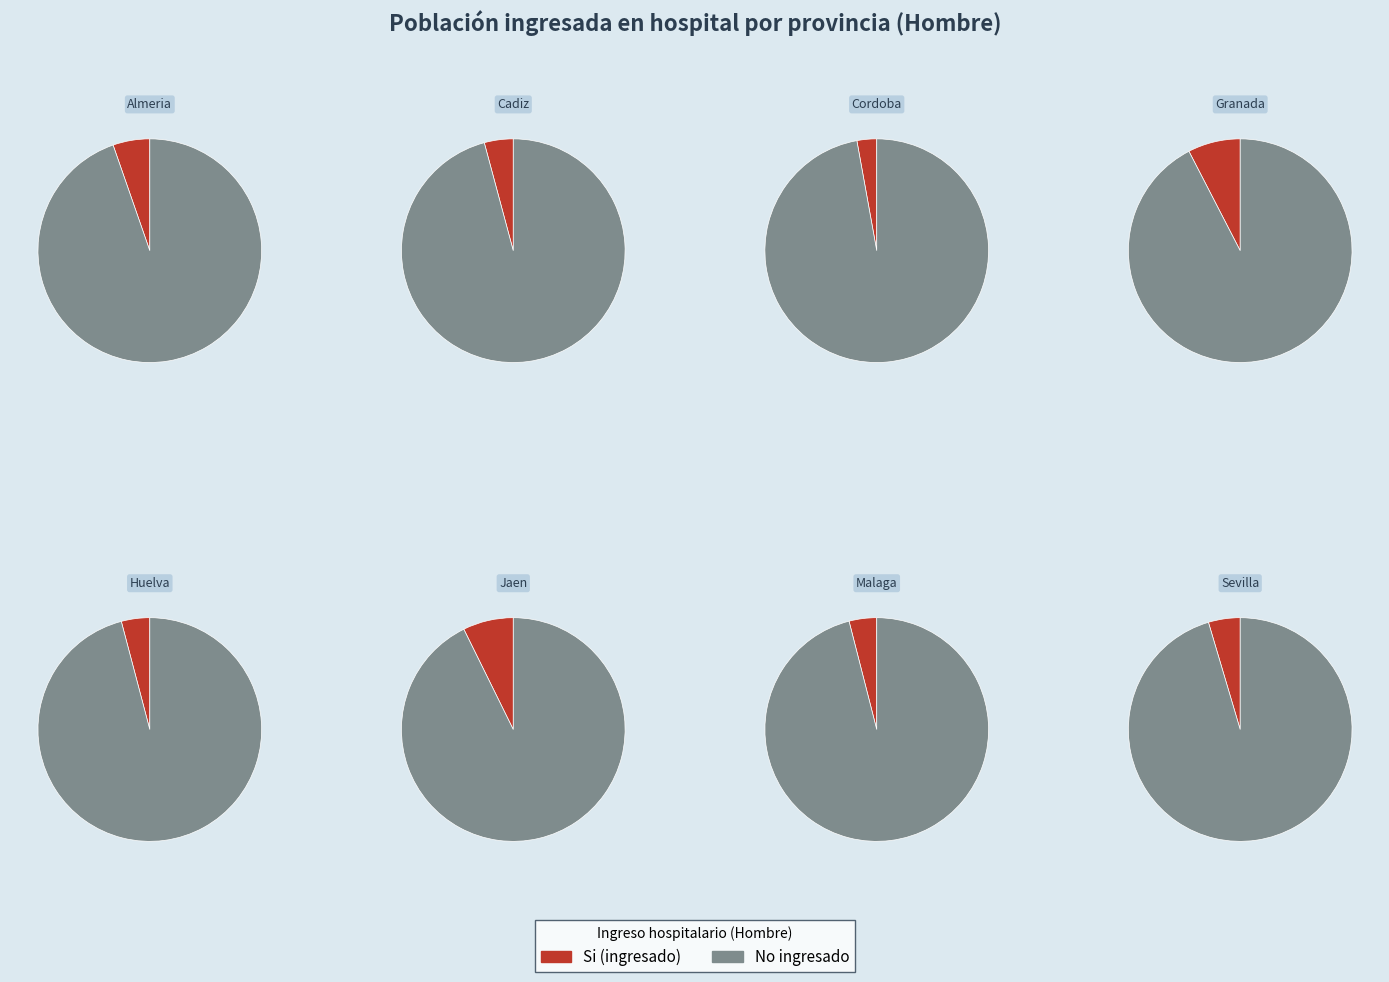

Rank the series by their average value, from highest to lowest.

No, Si